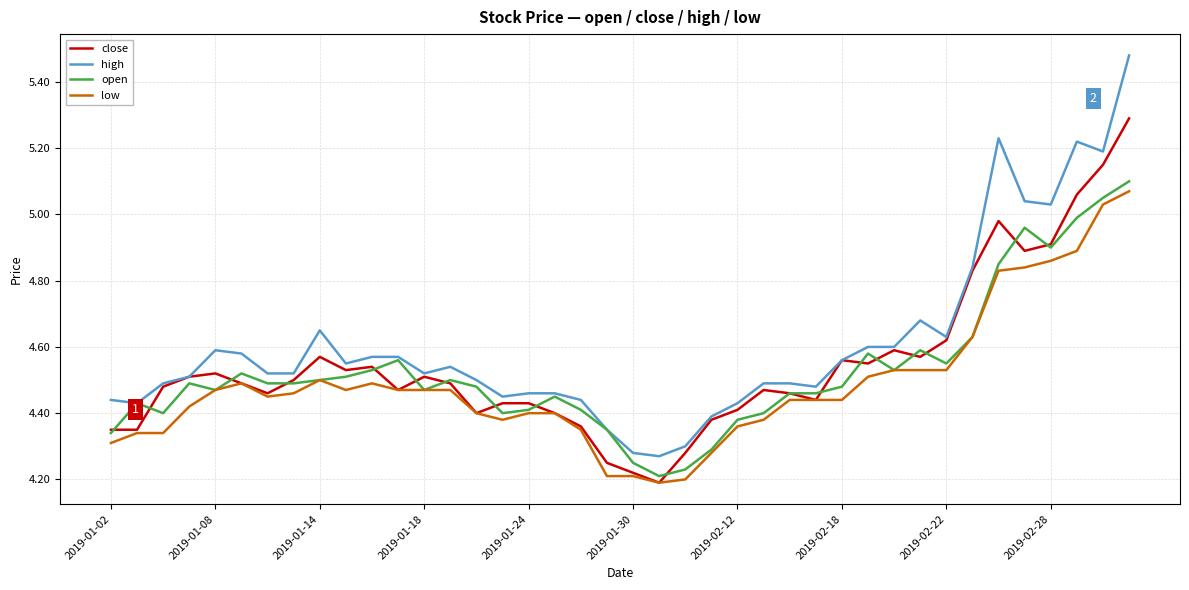

True or false: low and high cross at least once.

False